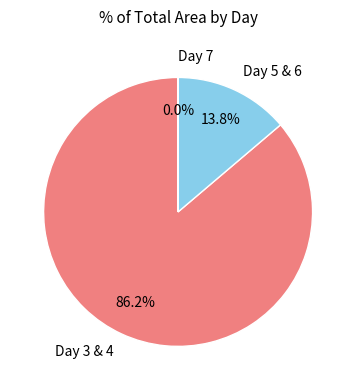

What is the majority slice?

Day 3 & 4